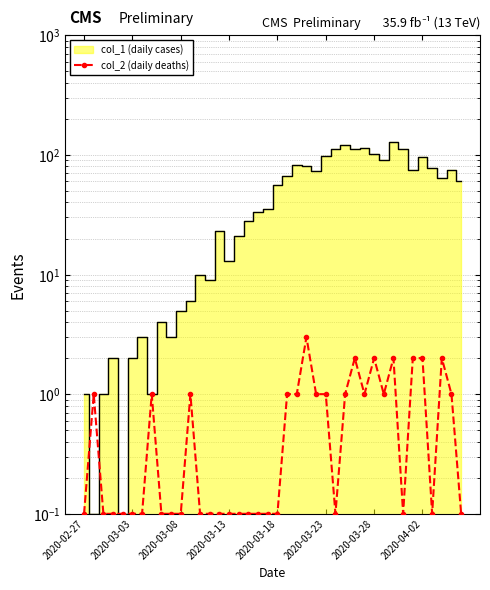

Reading left to right, transcribe all the data shown in this chart.

0.1	1.0	0.1	0.1	0.1	0.1	0.1	1.0	0.1	0.1	0.1	1.0	0.1	0.1	0.1	0.1	0.1	0.1	0.1	0.1	0.1	1.0	1.0	3.0	1.0	1.0	0.1	1.0	2.0	1.0	2.0	1.0	2.0	0.1	2.0	2.0	0.1	2.0	1.0	0.1